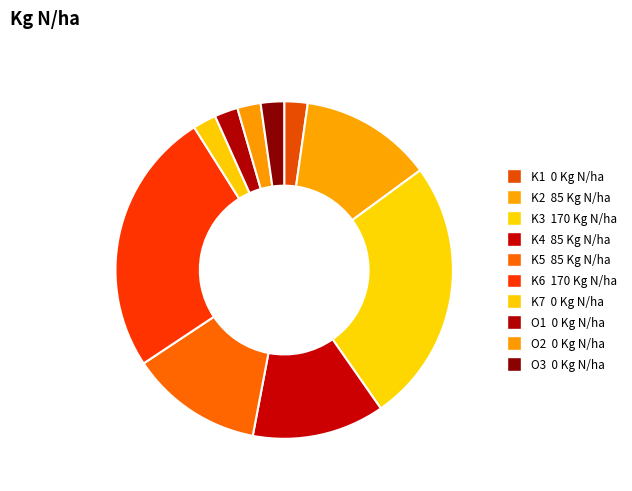

How many segments does this pie chart have?

10